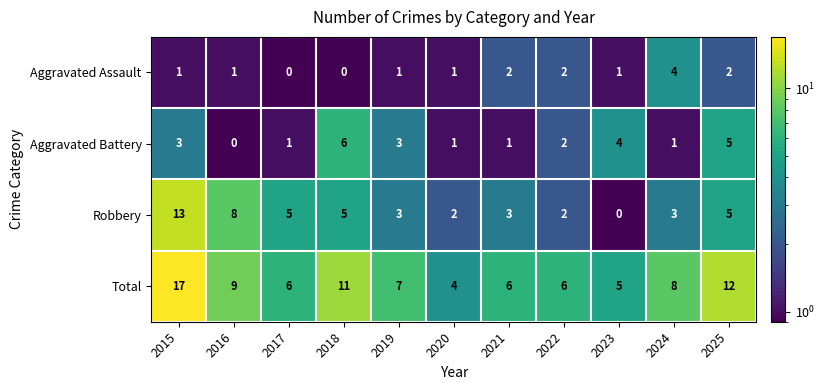

The Robbery series shows 22 at 2015. True or false?

False